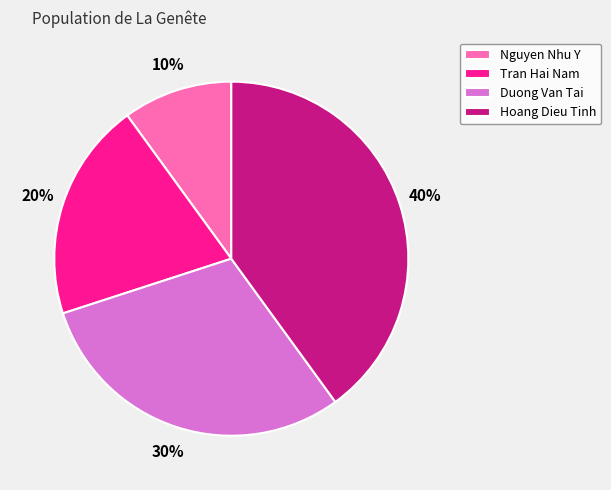

Which category has the biggest portion of the pie?

Hoang Dieu Tinh